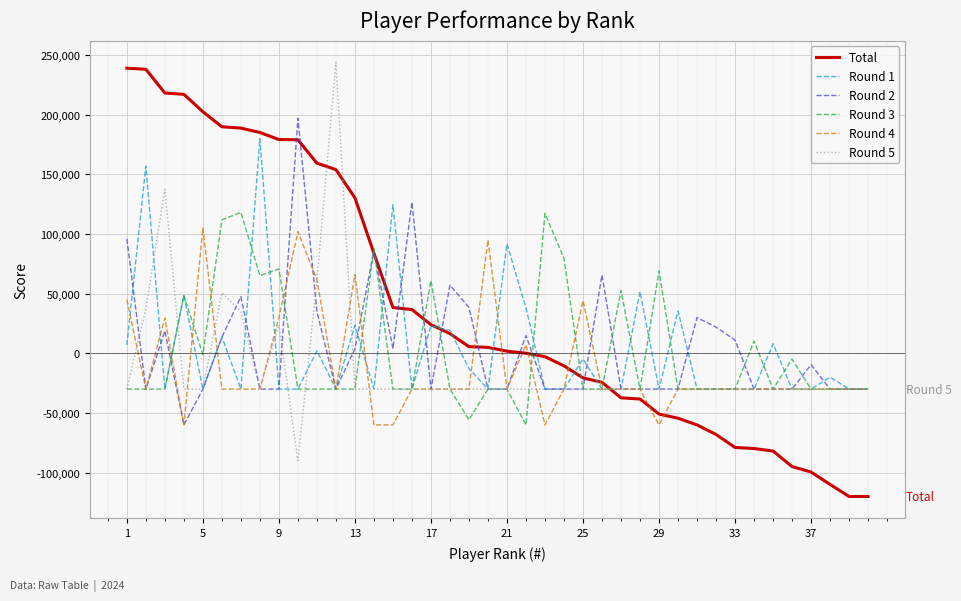

What is the maximum value shown in the chart?

244000